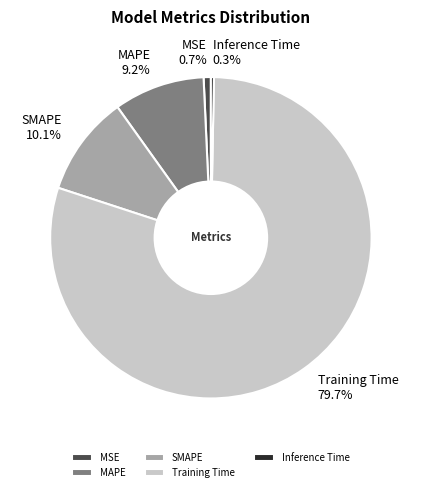

Does MSE represent more than half of the total?

No